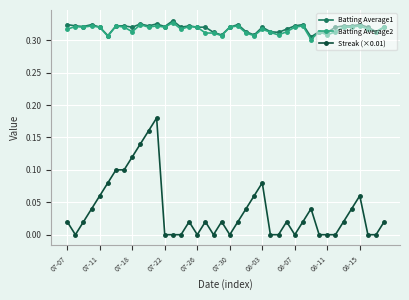

True or false: Batting Average1 and Streak (×0.01) cross at least once.

False